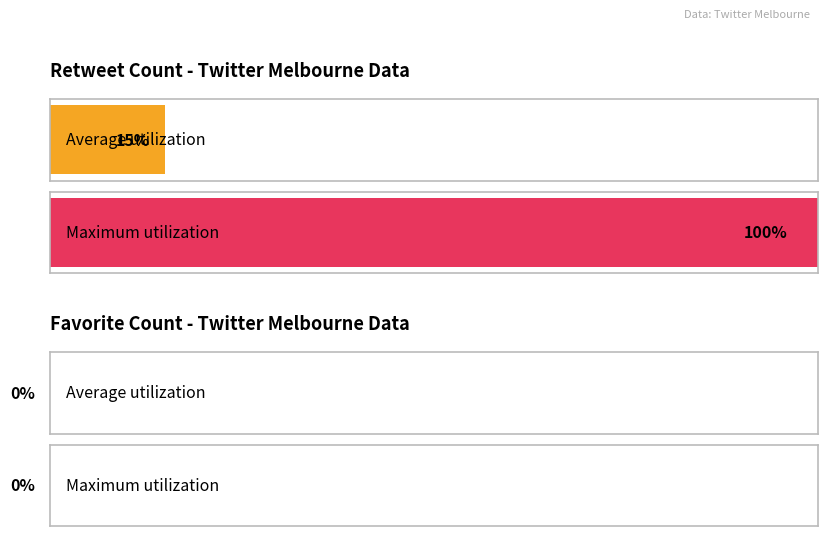

What are all the series names shown in the legend?

retweet_count, favorite_count